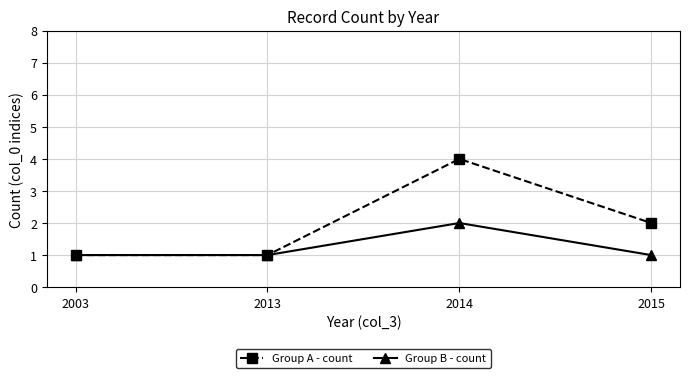

Does the chart have visible grid lines?

Yes